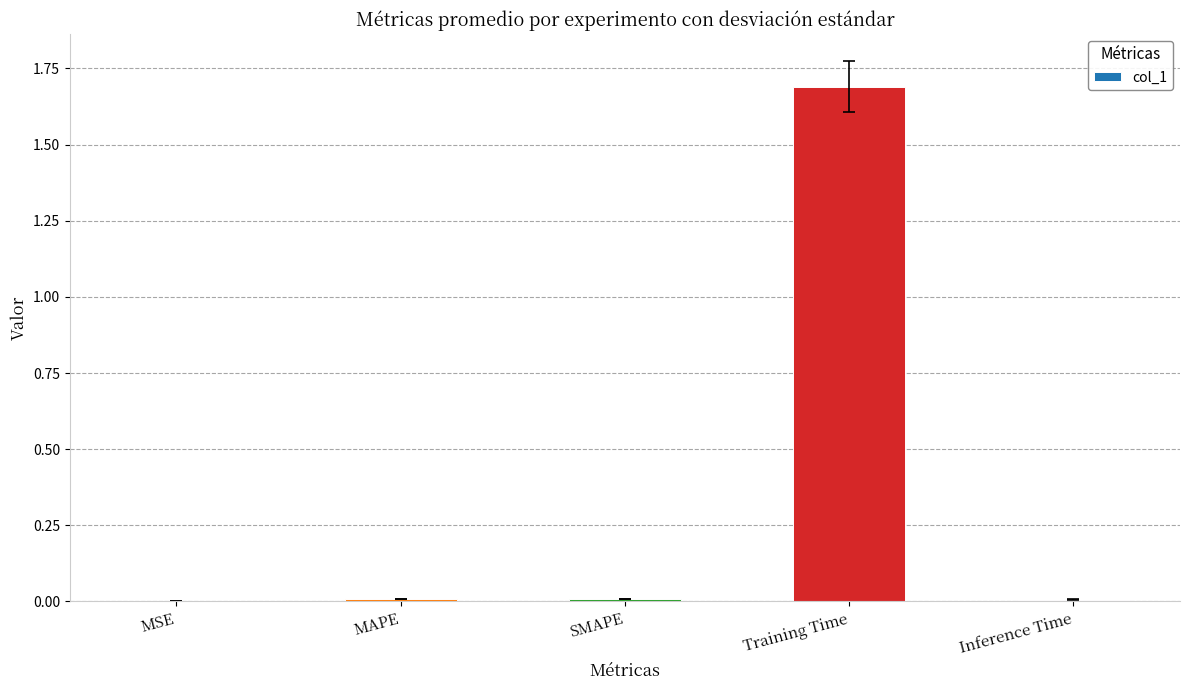

Between MSE and Training Time, which is larger?

Training Time